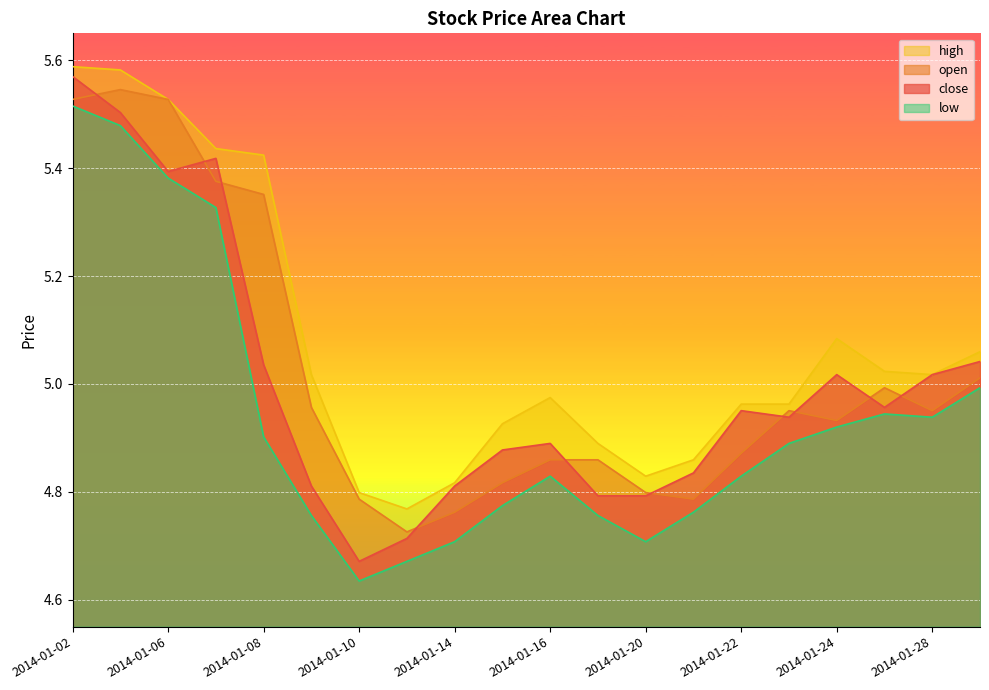

Which series changed the most between 2014-01-06 and 2014-01-07?

open